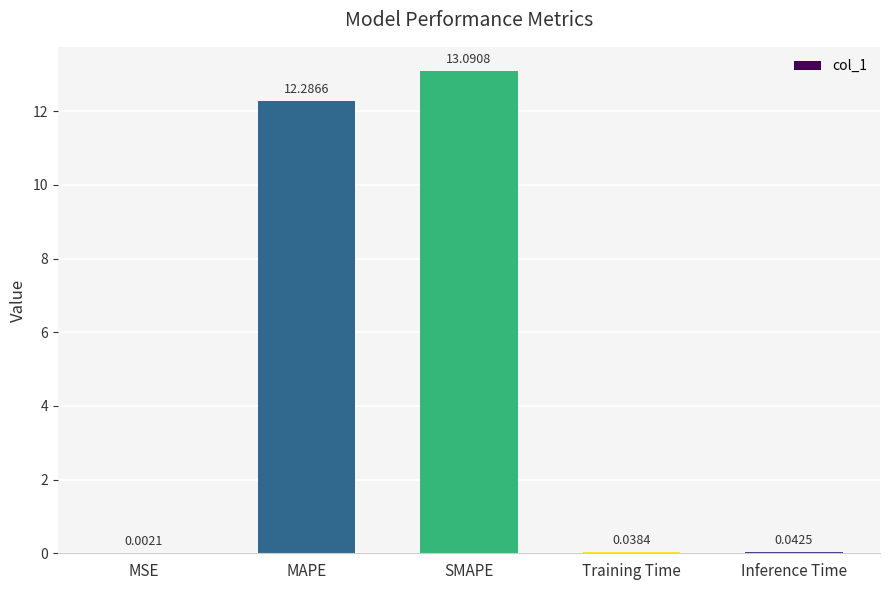

Which has a higher value, MAPE or Inference Time?

MAPE